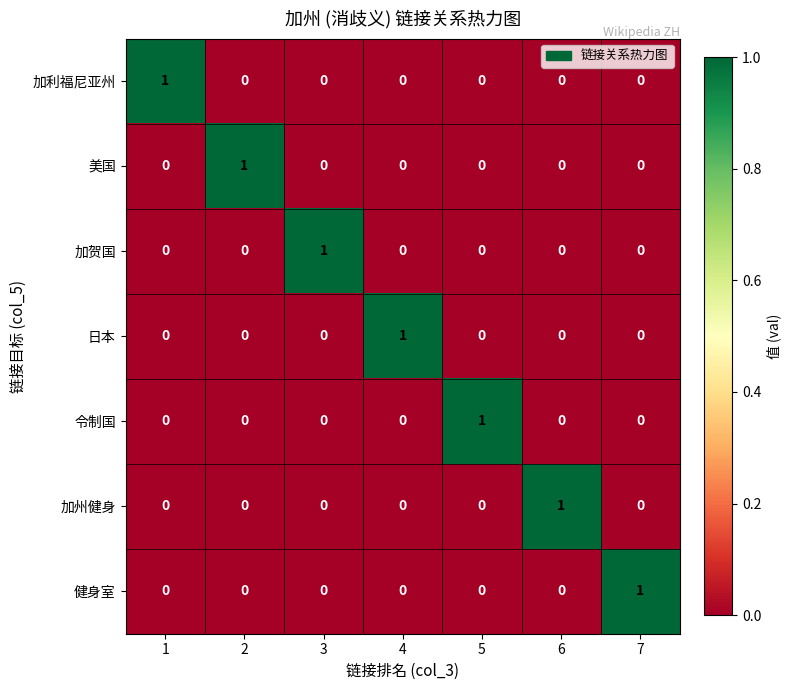

The 令制国 series shows -1 at 1. True or false?

False